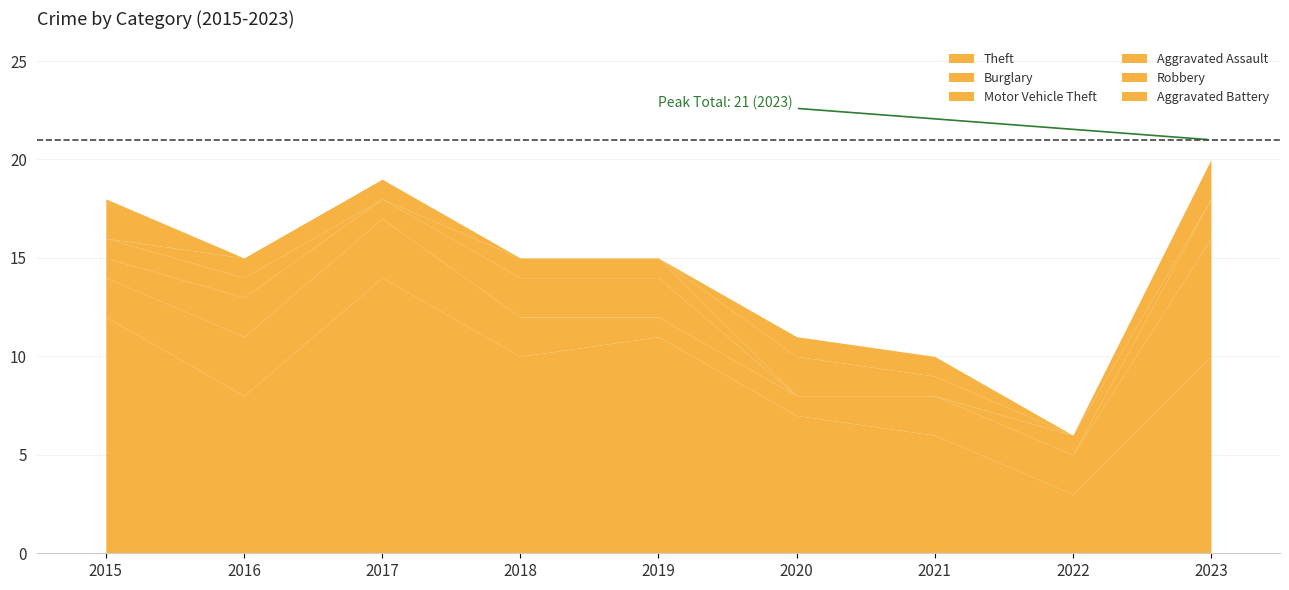

The Theft series shows 12 at 2015. True or false?

True